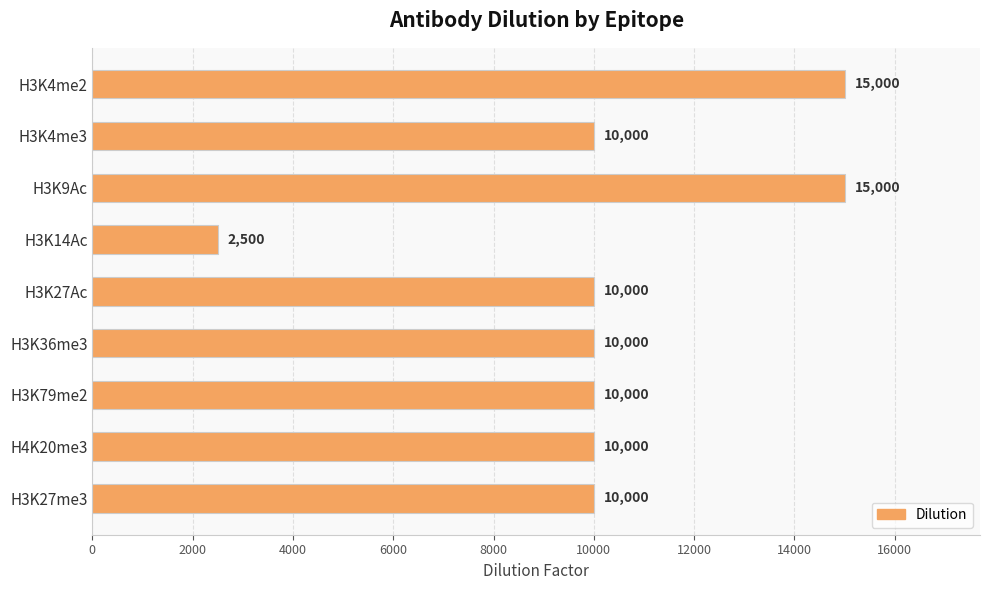

Are the bars horizontal?

Yes